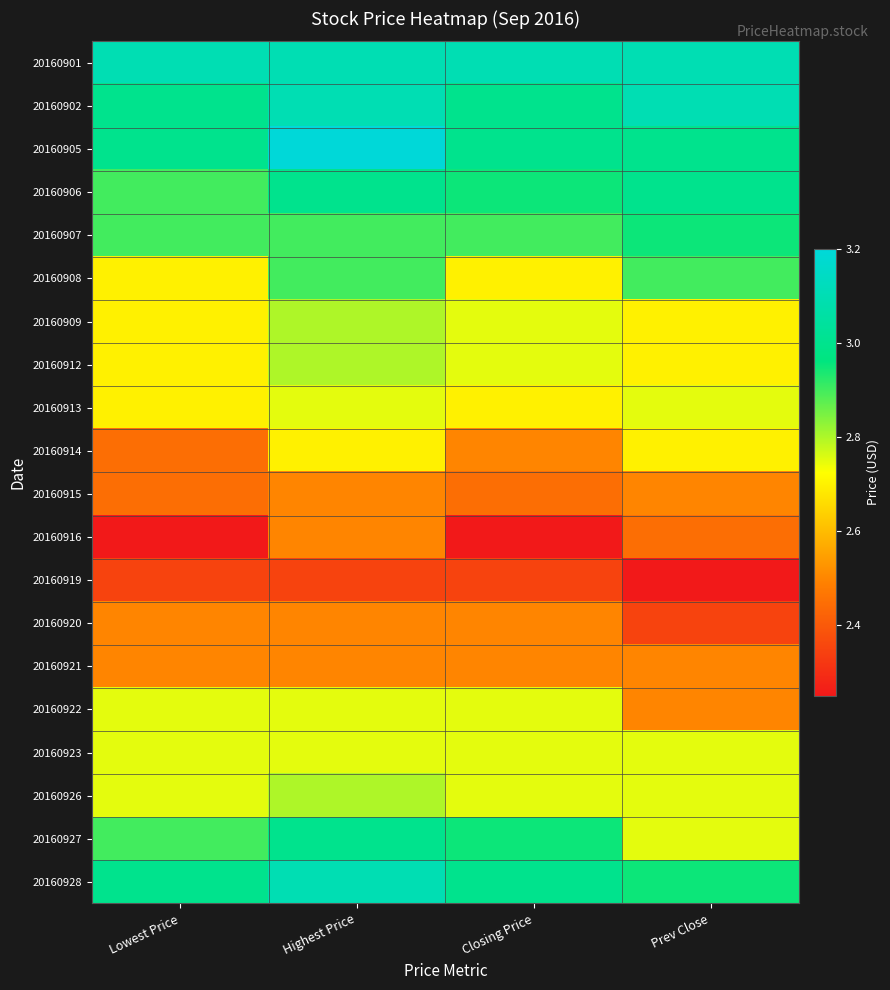

Count the number of data series in this chart.

20